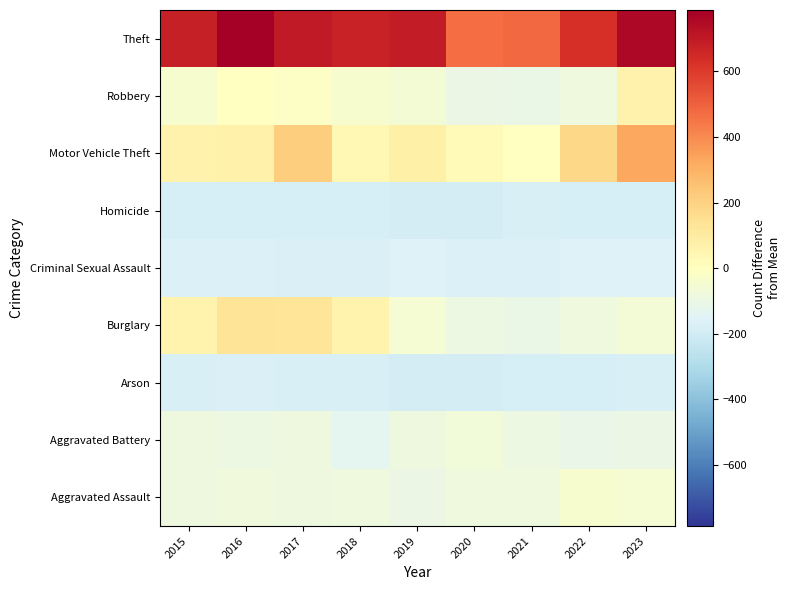

What is the difference between the highest and lowest values at 2016?

977.0